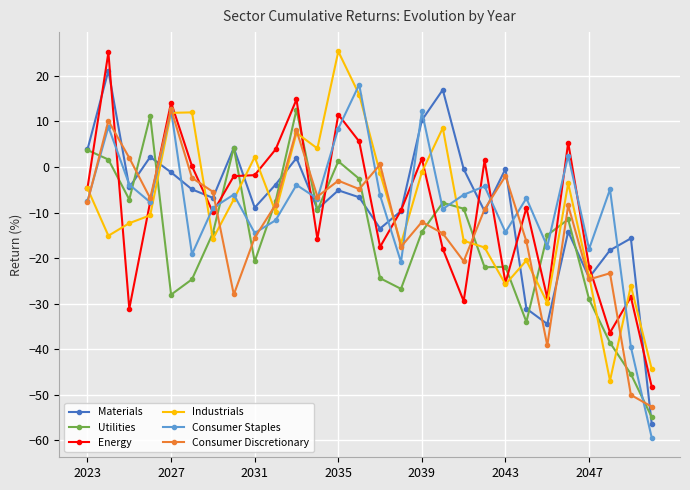

True or false: Consumer Discretionary has more than 1 points higher than both neighbors.

True